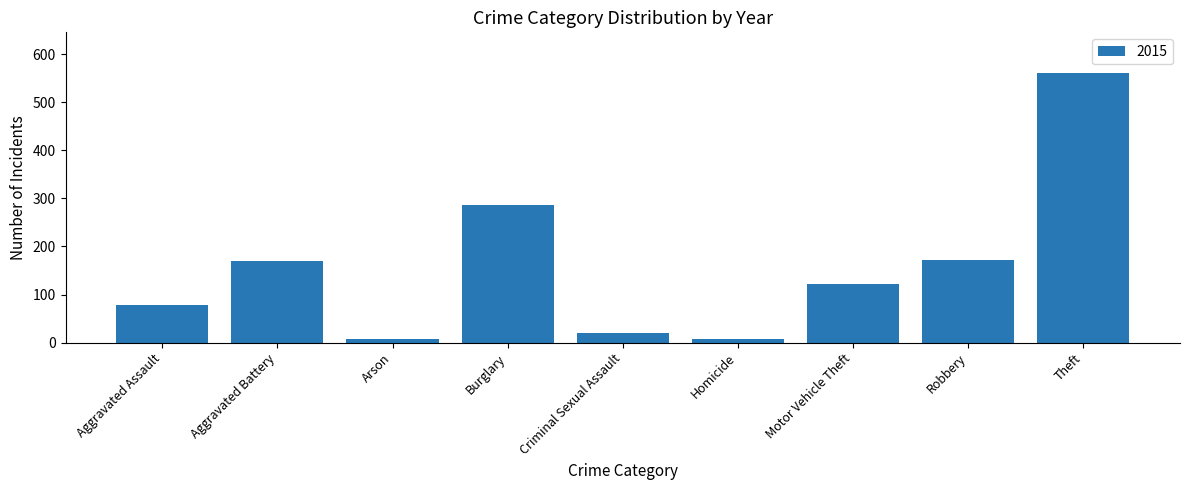

What is the ratio of the value at Theft to the value at Aggravated Assault?

7.1